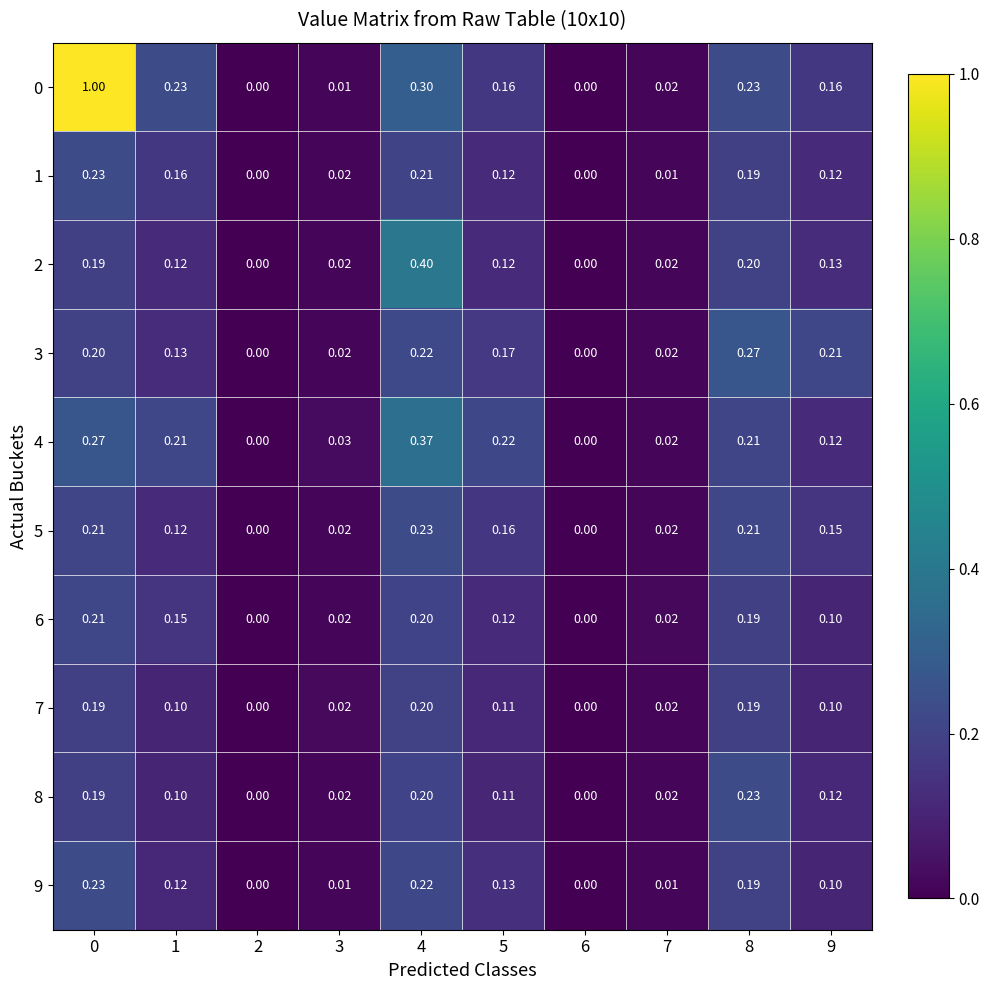

Is the value of 3 at 3 greater than the value of 8 at 6?

Yes